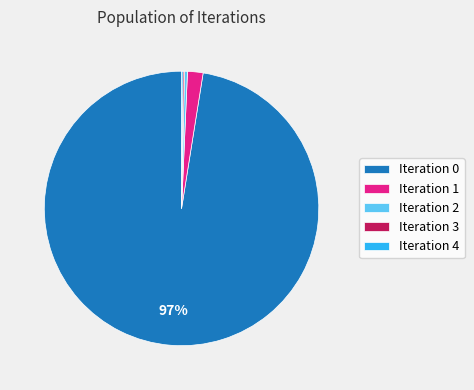

True or false: Iteration 2 accounts for 12% of the total.

False